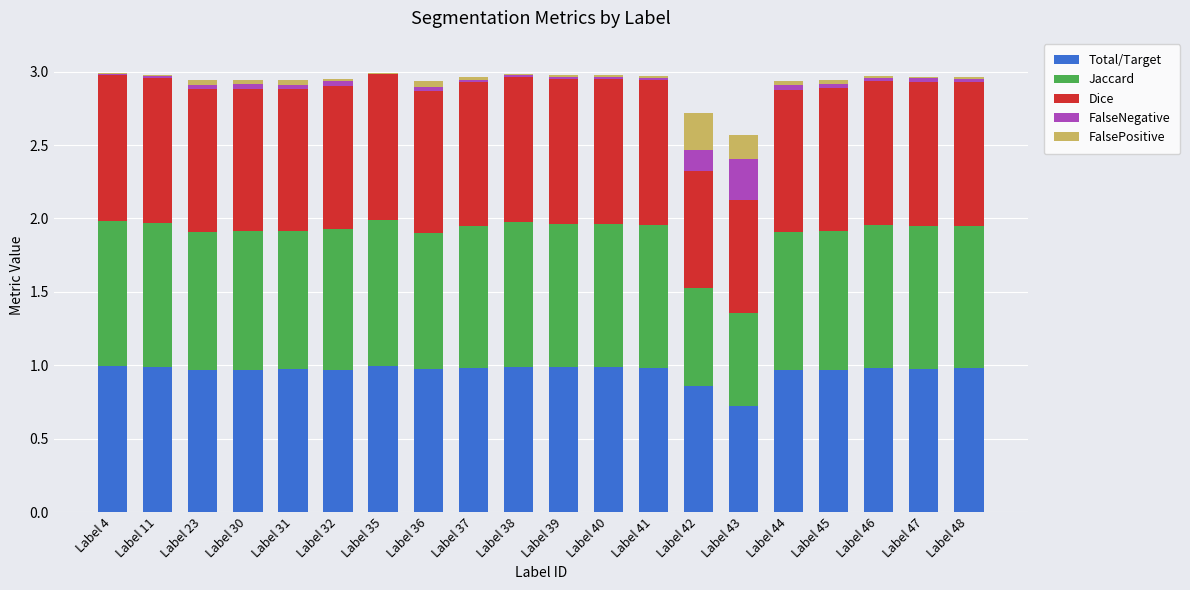

Are the bars grouped side by side (vs. stacked)?

No